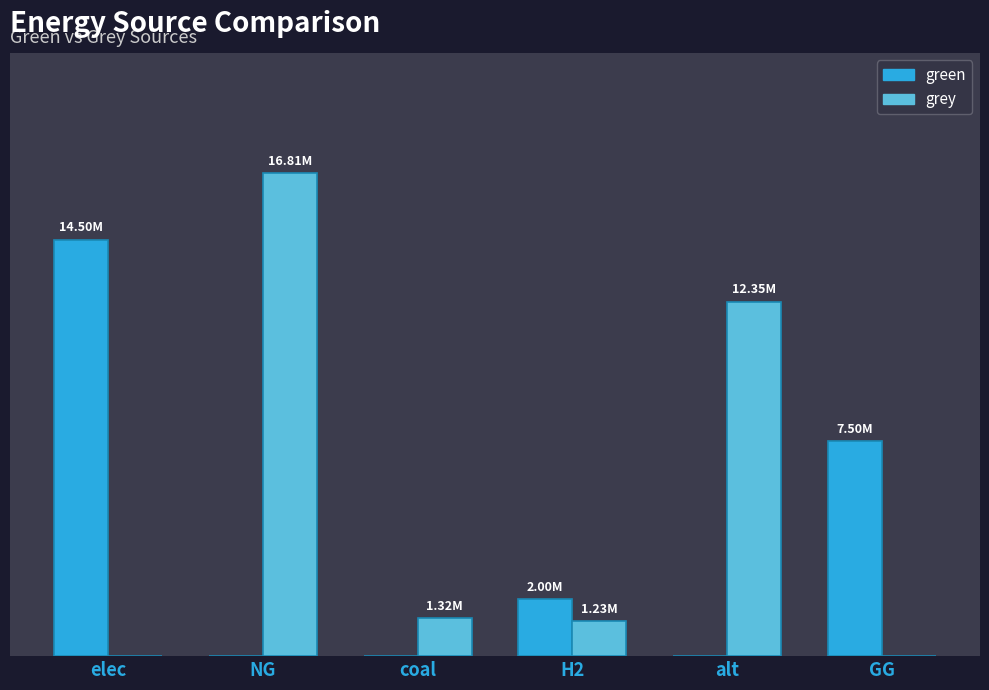

True or false: grey has a value of 1231776.9 at H2.

True